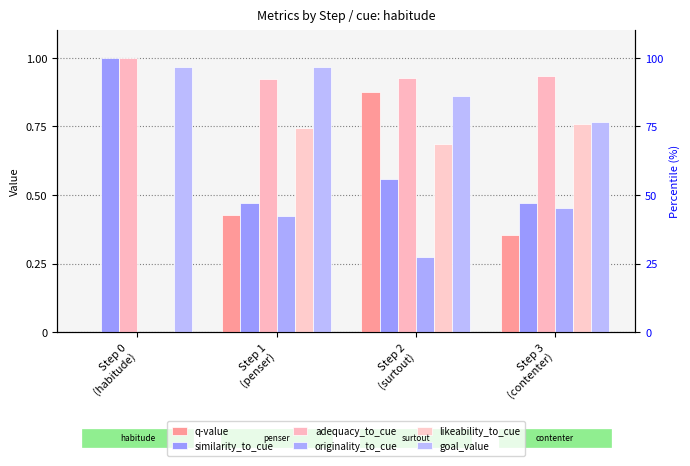

The similarity_to_cue series shows 0.6 at Step 2
(surtout). True or false?

True